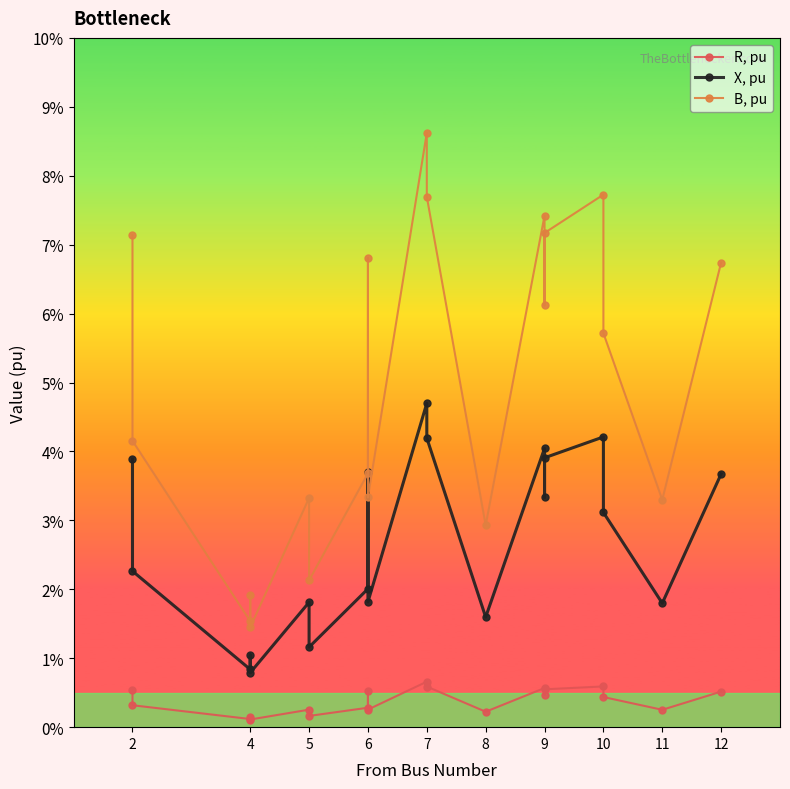

How many lines are shown in the chart?

3